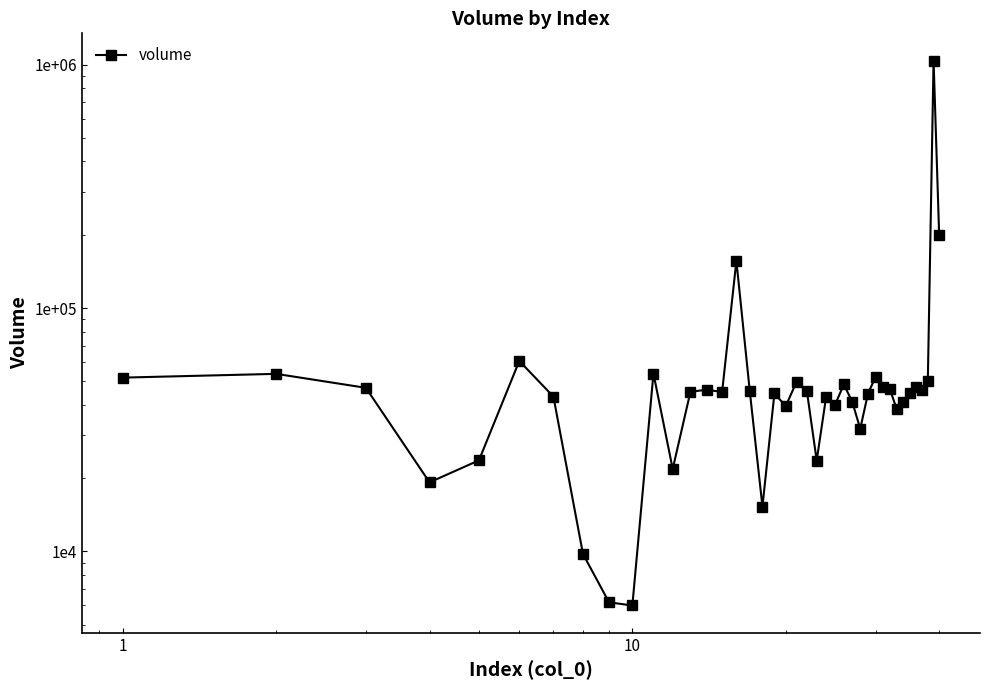

What is the sum of all values?

2854297.2